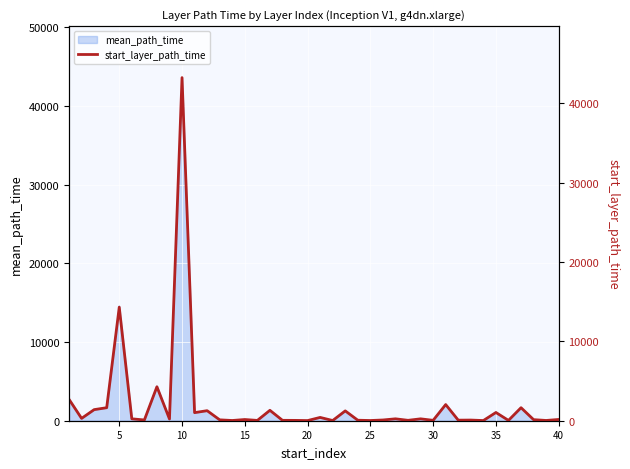

What is the maximum value for mean_path_time?

43577.5